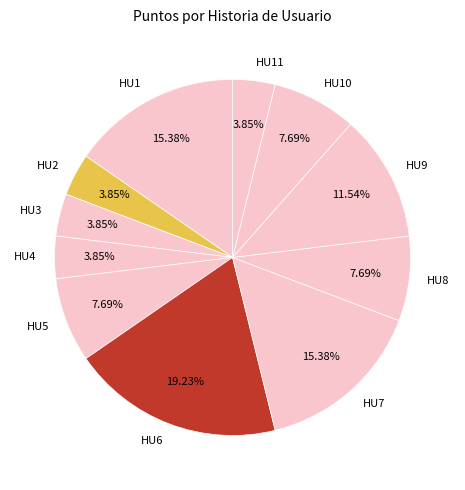

Does any single category account for the majority?

No